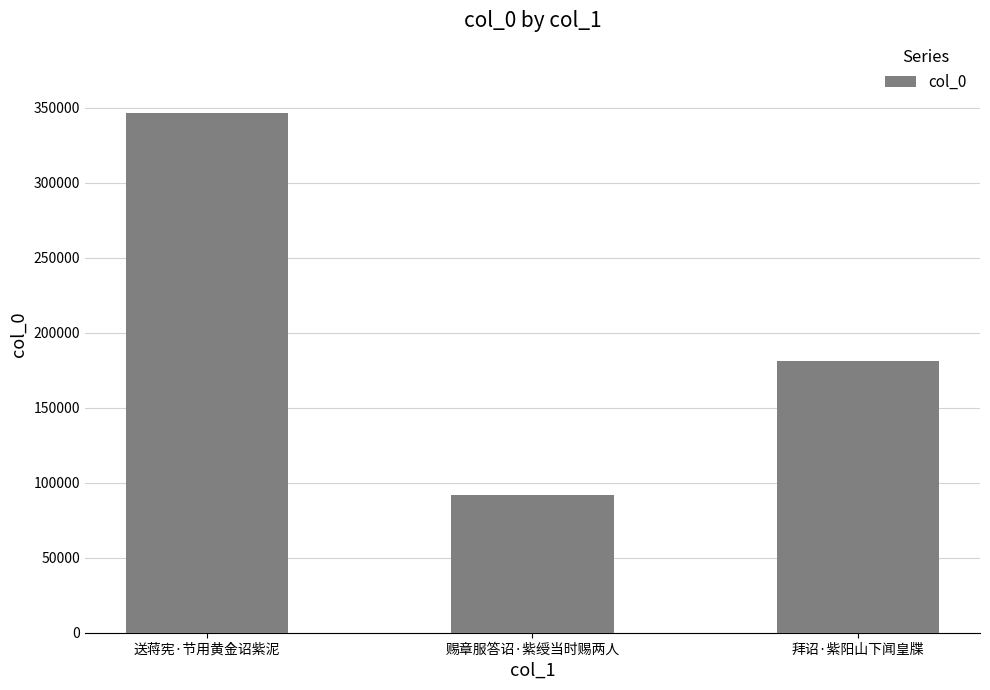

Rank the categories by value from lowest to highest.

赐章服答诏·紫绶当时赐两人, 拜诏·紫阳山下闻皇牒, 送蒋宪·节用黄金诏紫泥